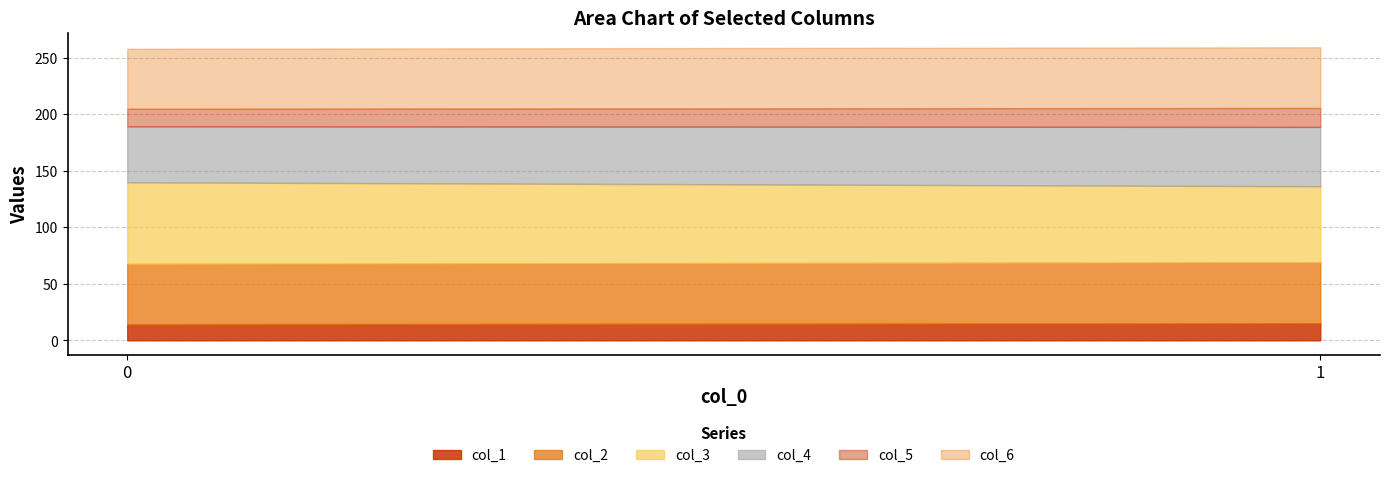

Reading left to right, extract all data points from this chart.

col_1: 0=14.2	1=15.2
col_2: 0=53.4	1=53.9
col_3: 0=72.1	1=67.2
col_4: 0=49.5	1=52.5
col_5: 0=15.6	1=16.7
col_6: 0=53.1	1=53.7